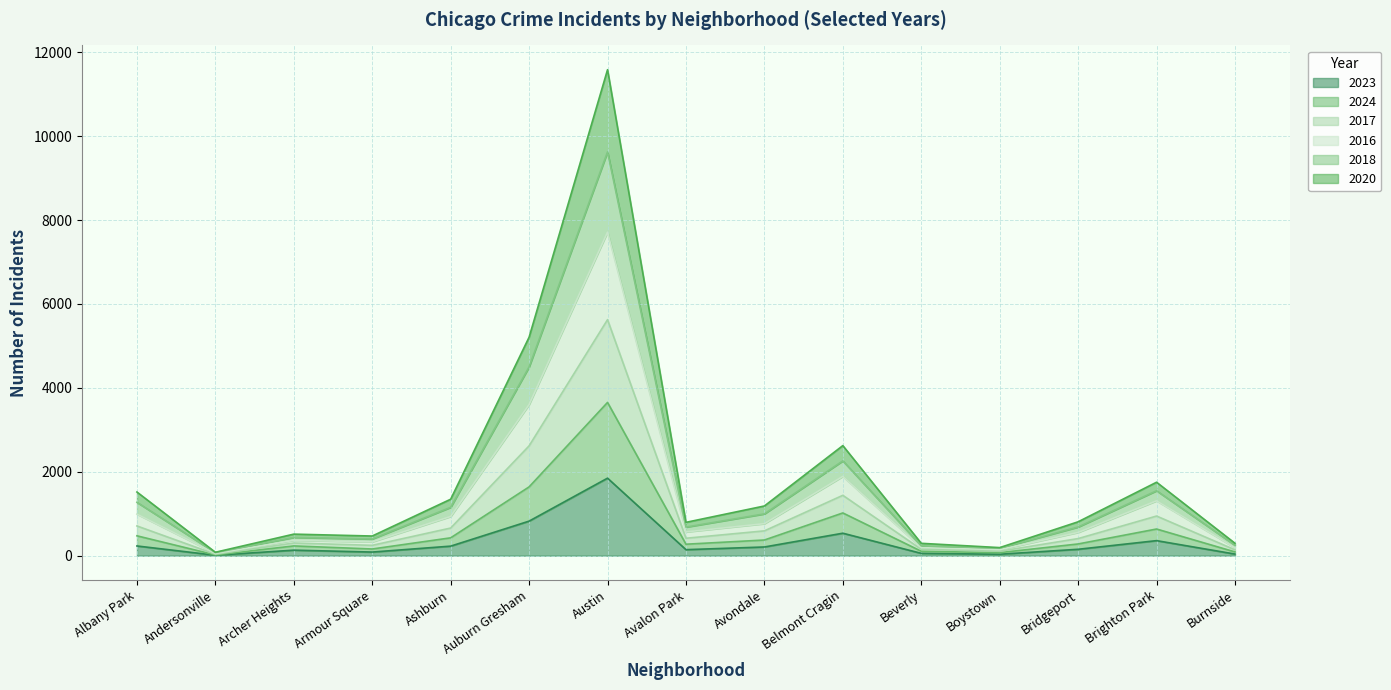

What are all the series names shown in the legend?

2023, 2024, 2017, 2016, 2018, 2020